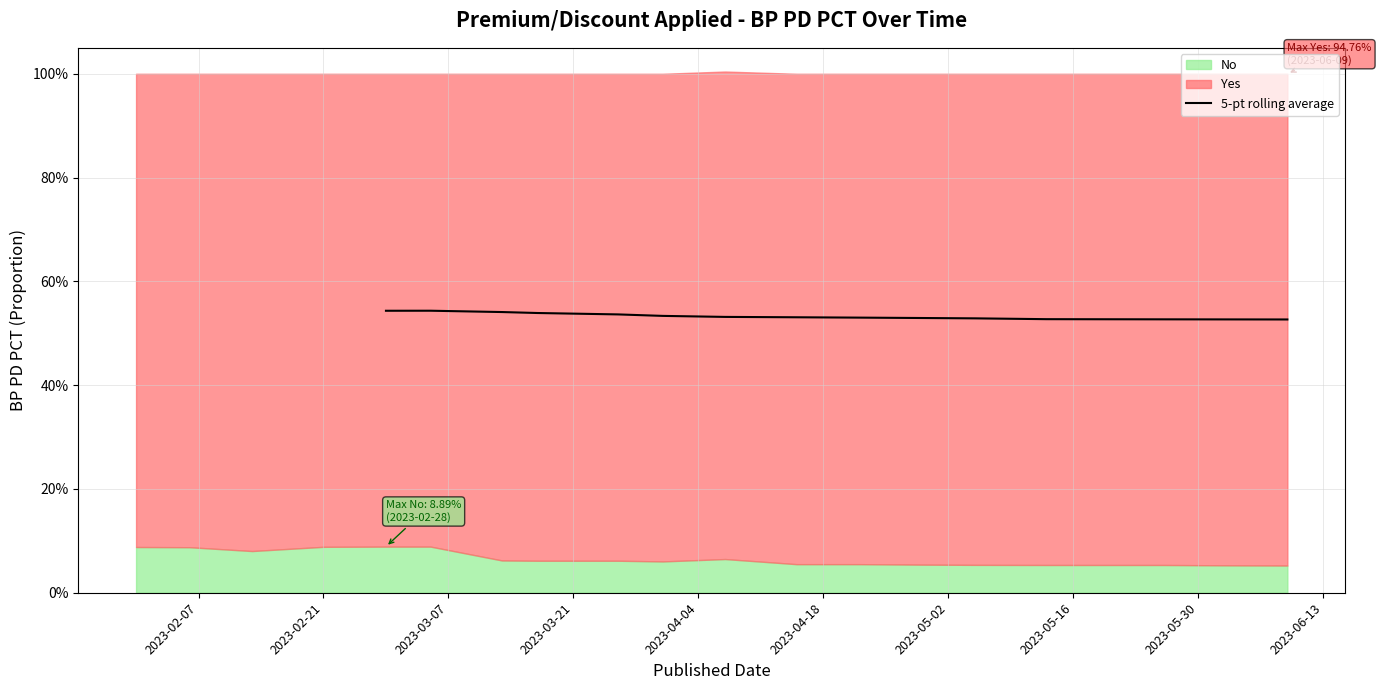

The value at 2023-04-18 is 0.5. True or false?

True